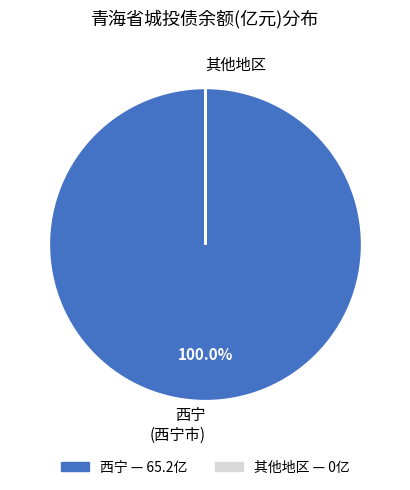

Is there any slice that represents more than half of the pie?

Yes